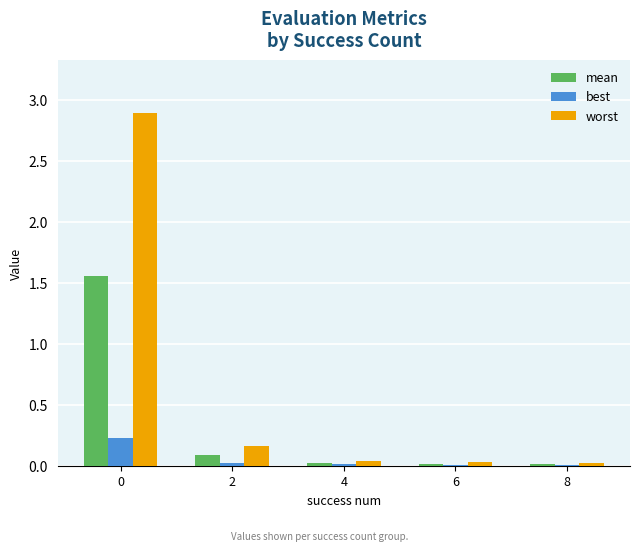

What is the sum of all worst values?

3.2